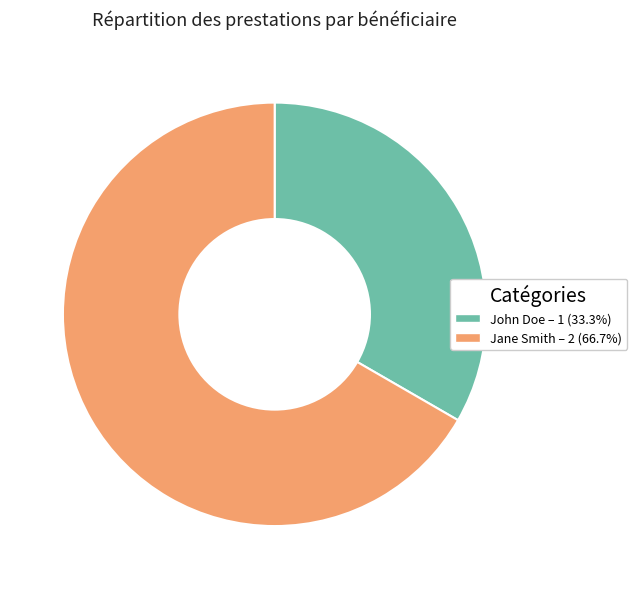

Is the sum of Jane Smith and John Doe greater than half?

Yes